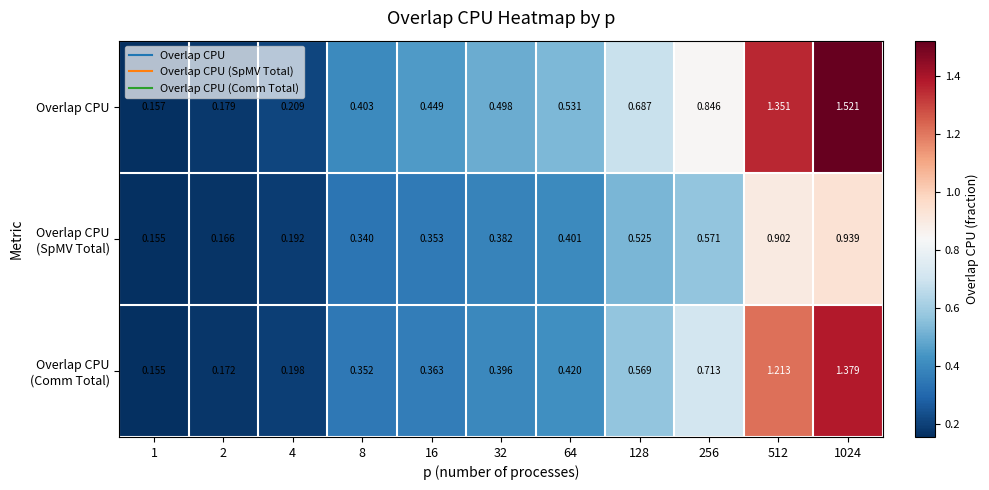

Which series has the largest total across all categories?

Overlap CPU